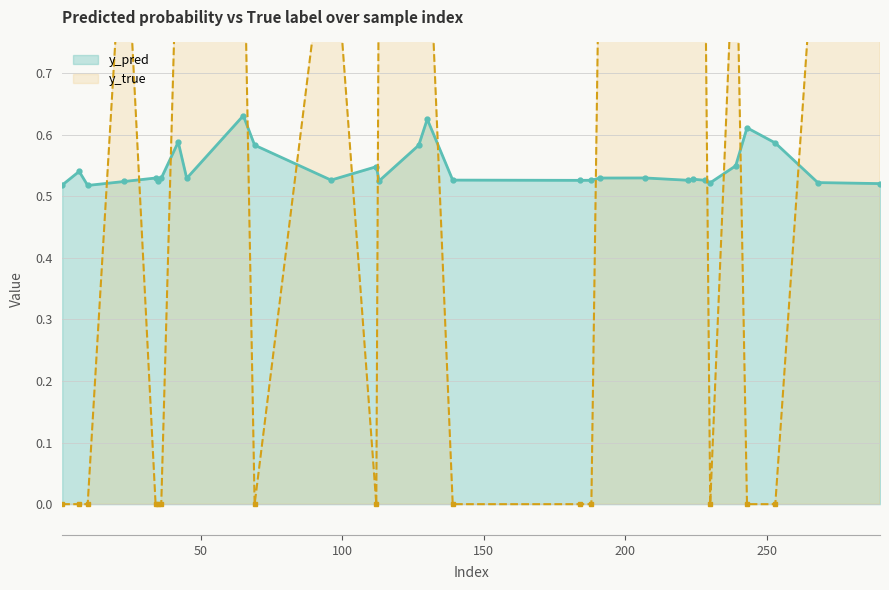

How many interior local valleys does the y_pred series have?

8